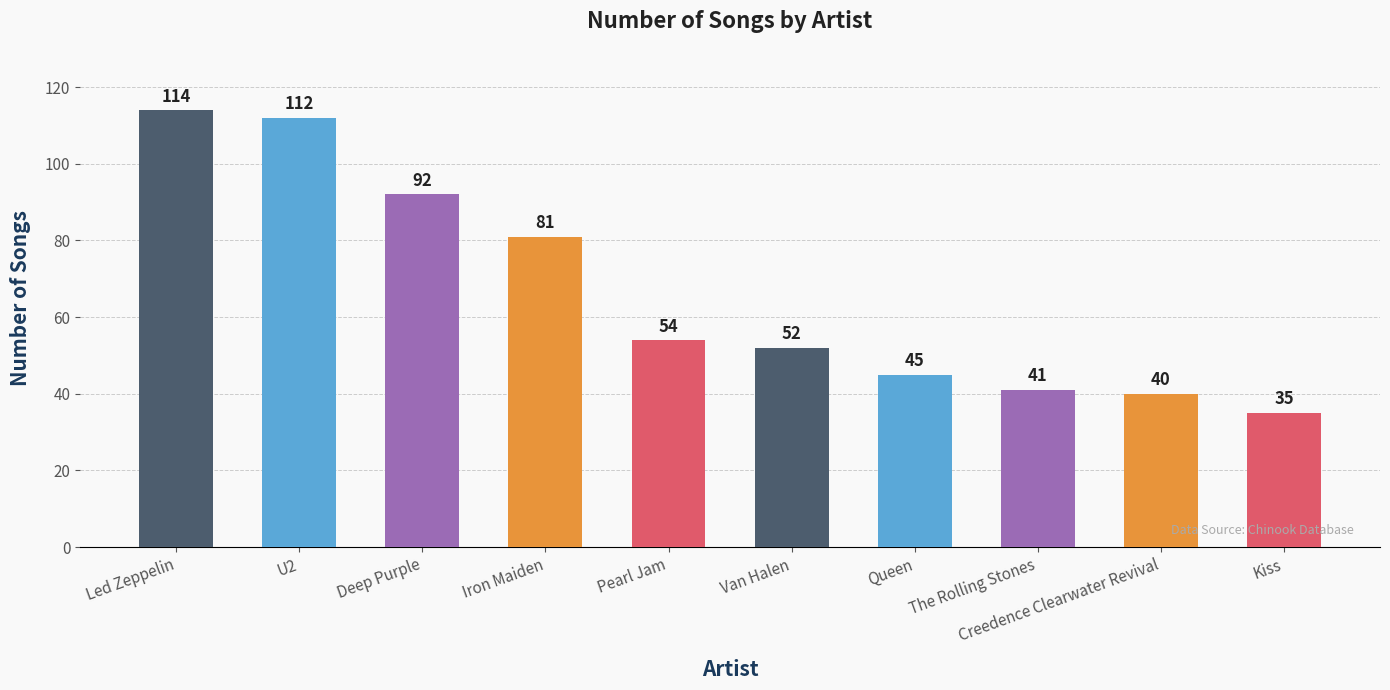

Rank the categories by value from highest to lowest.

Led Zeppelin, U2, Deep Purple, Iron Maiden, Pearl Jam, Van Halen, Queen, The Rolling Stones, Creedence Clearwater Revival, Kiss